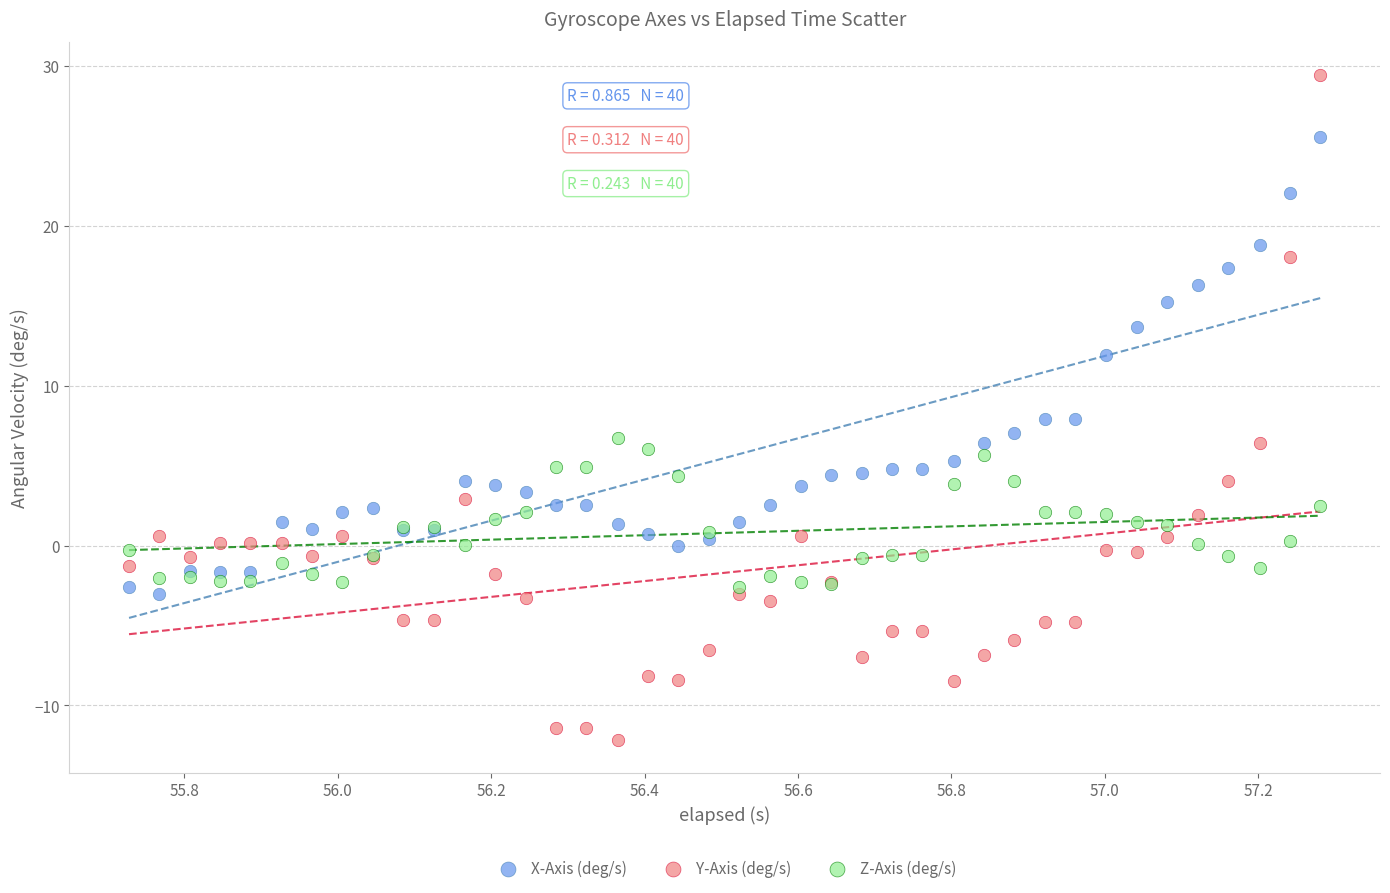

Which series has the largest Y range (max minus min)?

Y-Axis (deg/s)